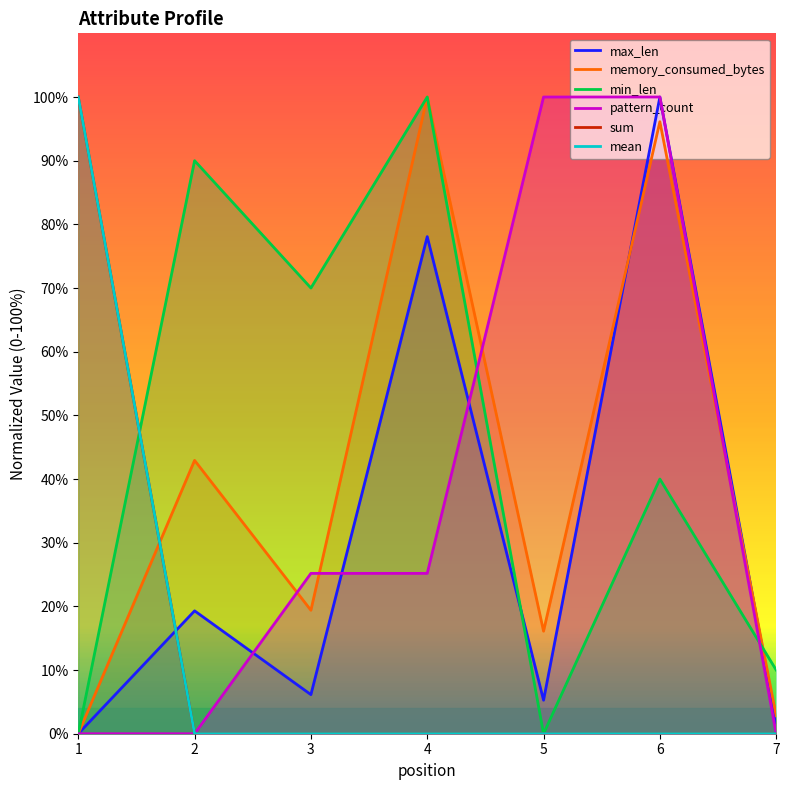

Which series has the largest range (max minus min)?

max_len